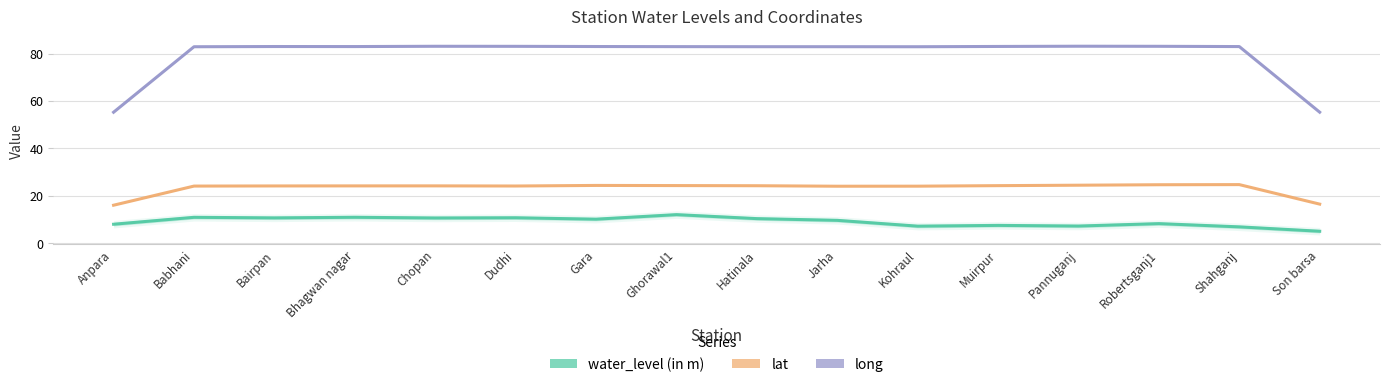

How many series are shown in this chart?

3